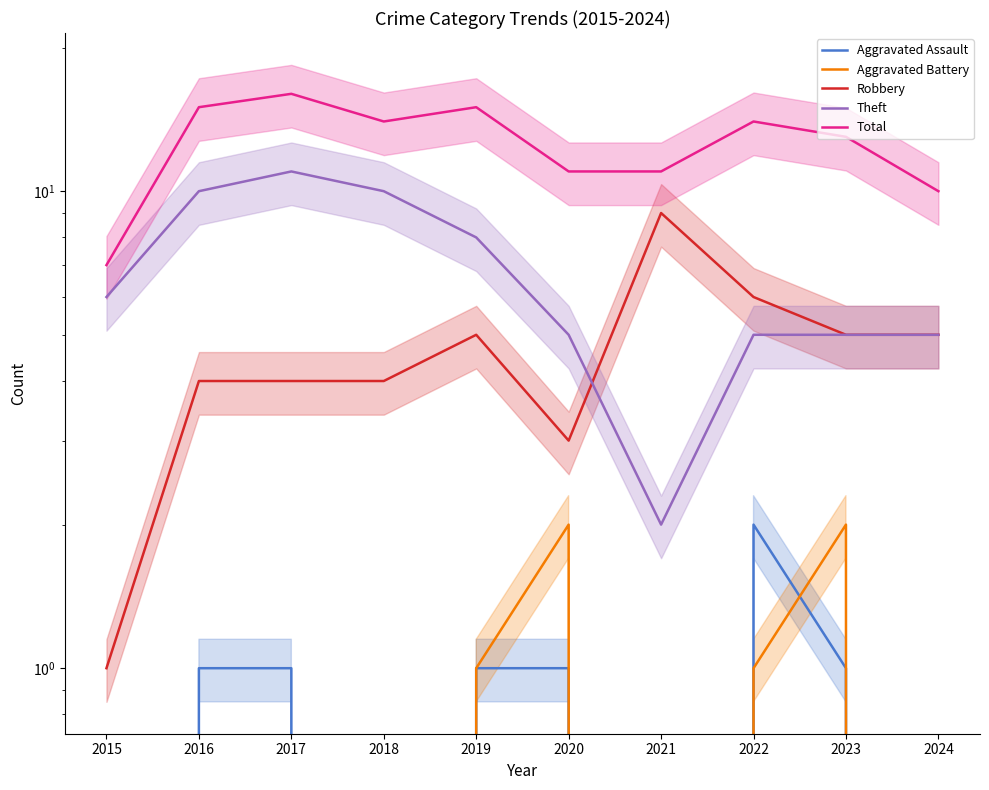

Where is the first local minimum for Aggravated Battery?

2021